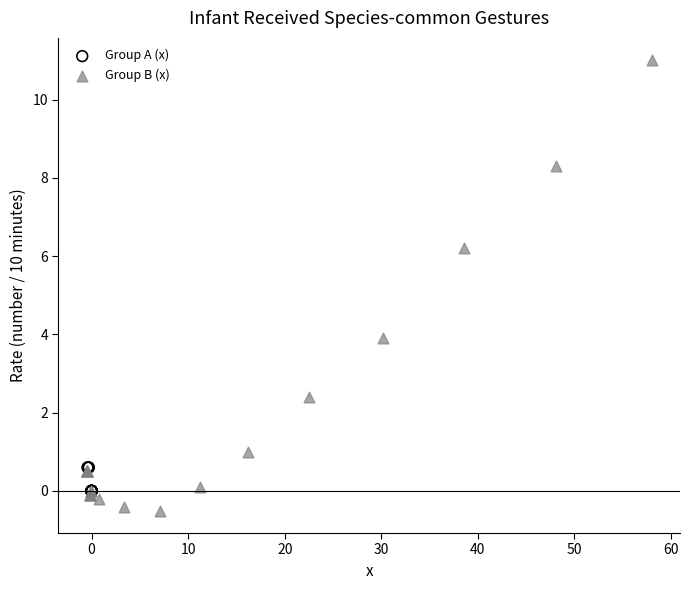

Which series contains the lowest Y value?

Group B (x)